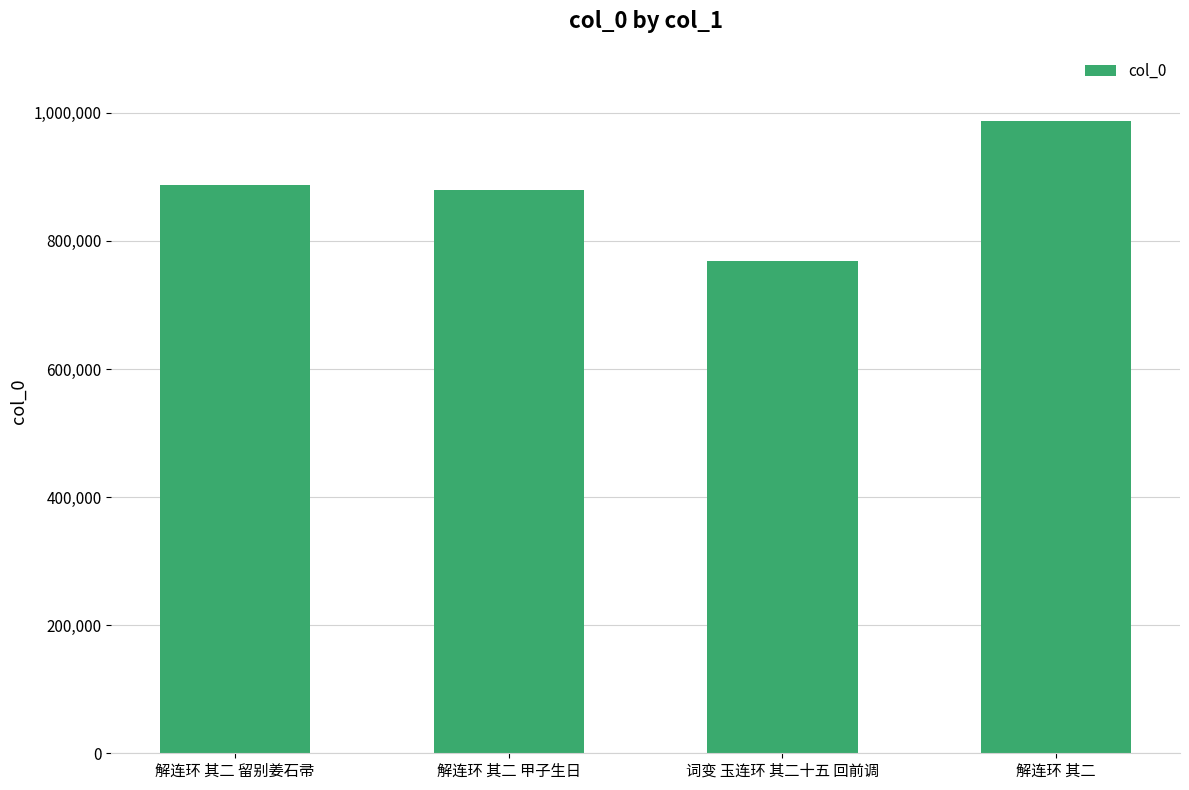

Reading left to right, what are all the values shown in this chart?

解连环 其二 留别姜石帚=887734	解连环 其二 甲子生日=879250	词变 玉连环 其二十五 回前调=768020	解连环 其二=987153